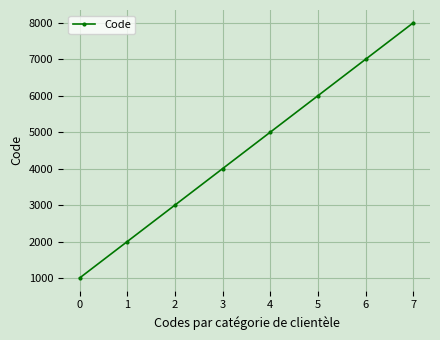

What is the change in value from 3 to 4?

+1000